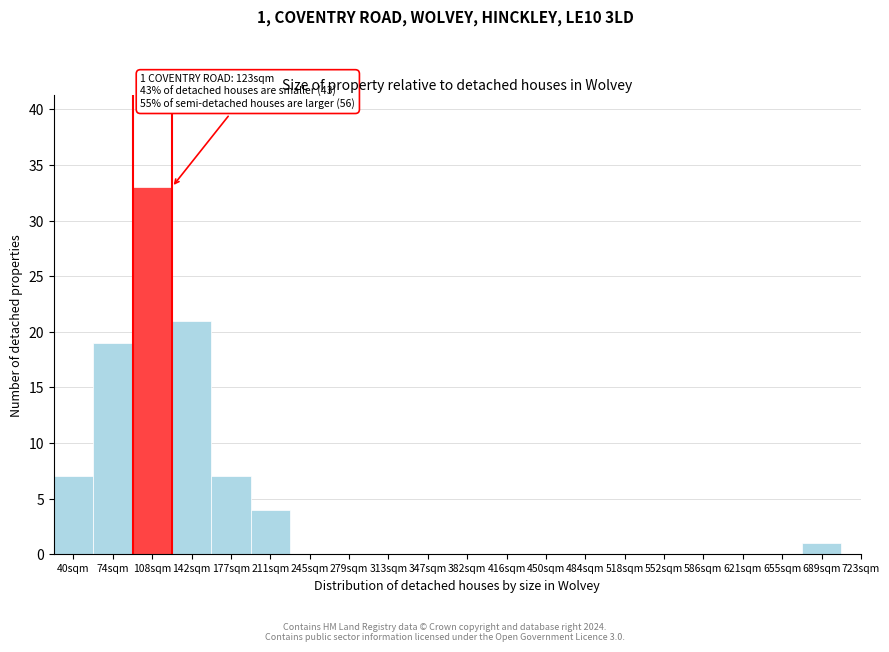

Reading left to right, list all the values displayed in this chart.

40sqm=7	74sqm=19	108sqm=33	142sqm=21	177sqm=7	211sqm=4	245sqm=0	279sqm=0	313sqm=0	347sqm=0	382sqm=0	416sqm=0	450sqm=0	484sqm=0	518sqm=0	552sqm=0	586sqm=0	621sqm=0	655sqm=0	689sqm=1